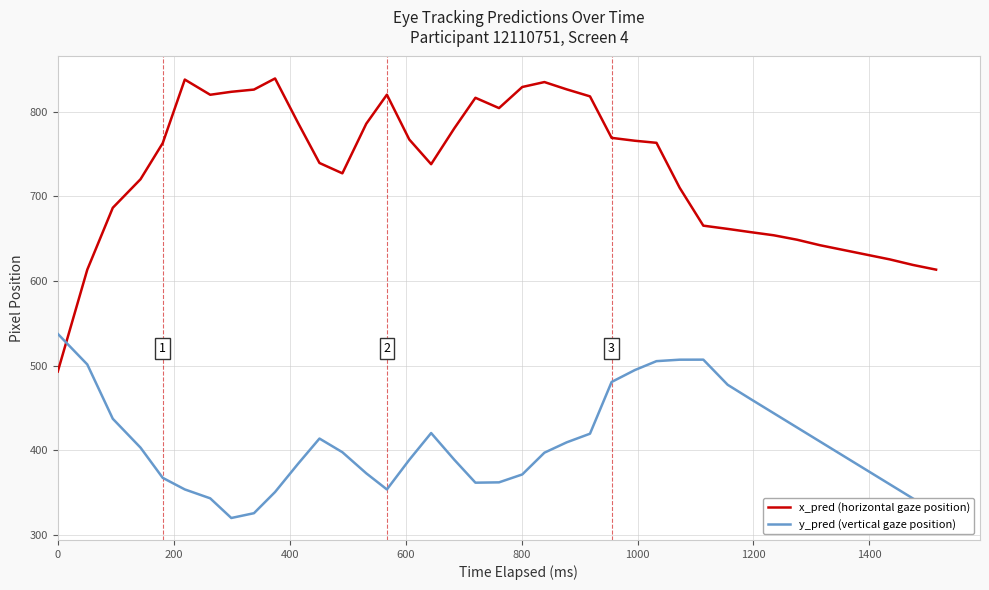

What is the difference between the maximum and minimum values in the x_pred (horizontal gaze position) series?

346.6